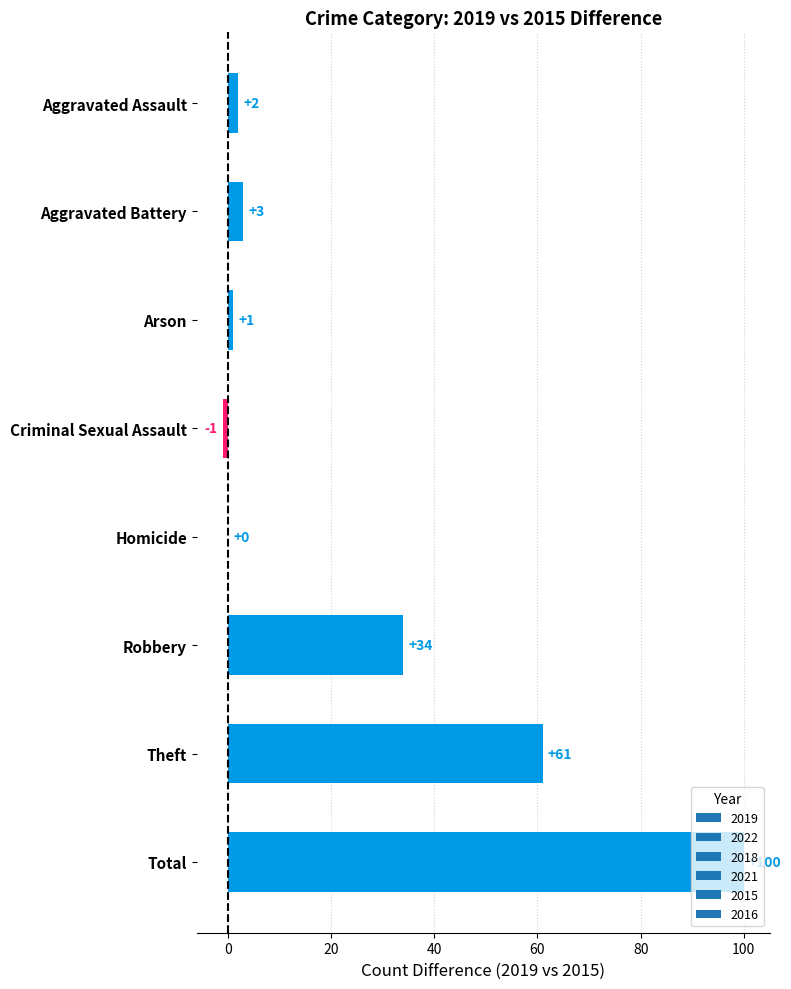

What is the maximum value shown in the chart?

100